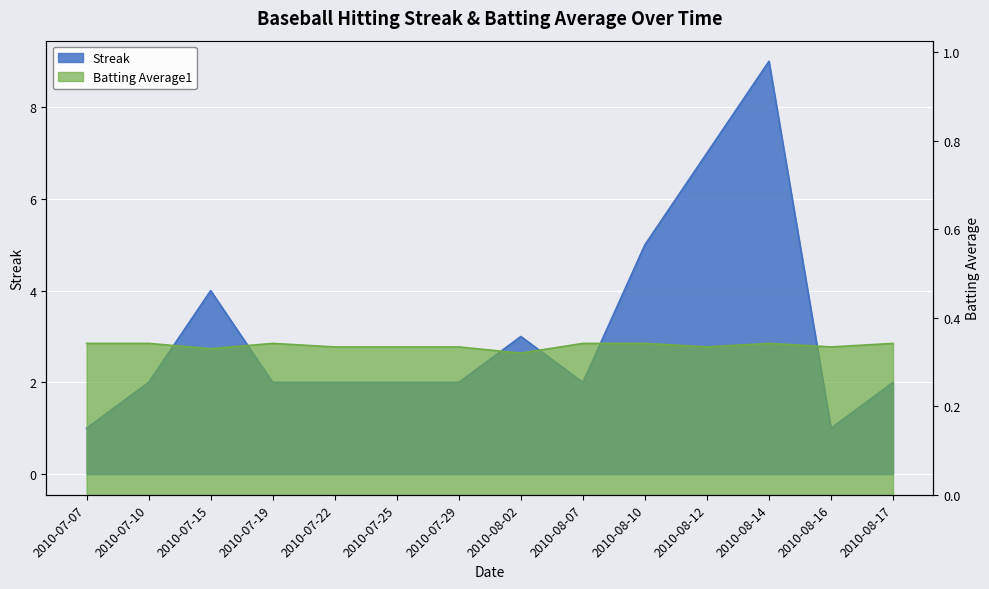

Which series has the widest spread of values?

Streak